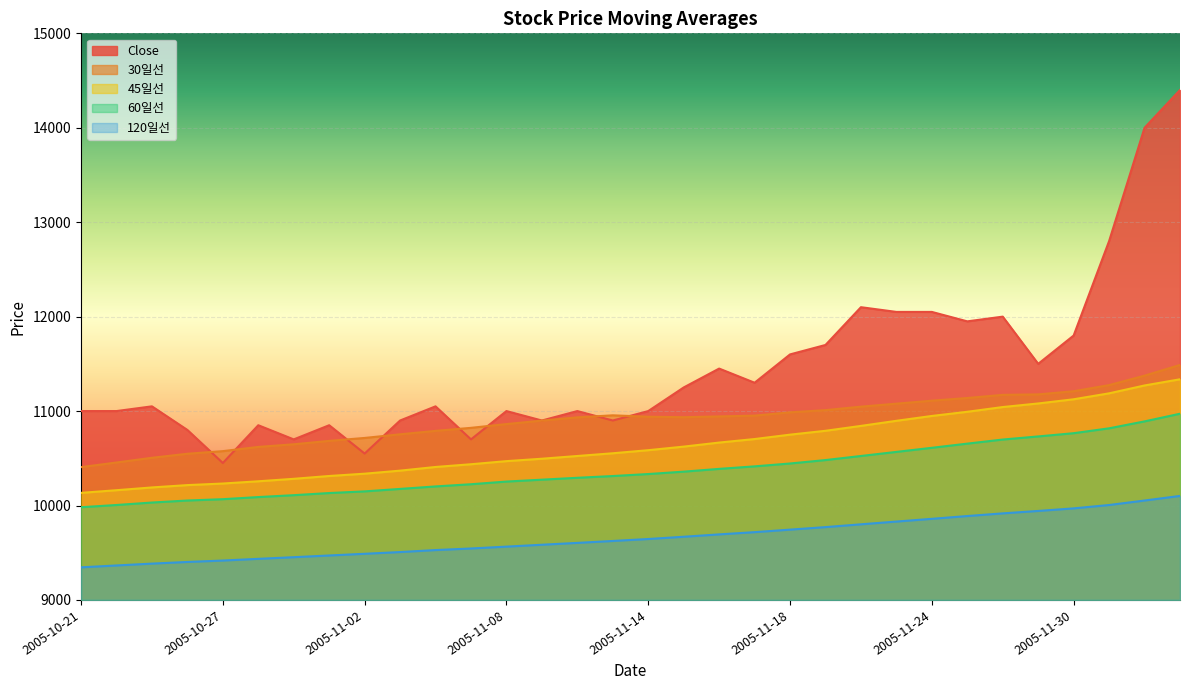

List the series in order of their peak value, highest first.

Close, 30일선, 45일선, 60일선, 120일선